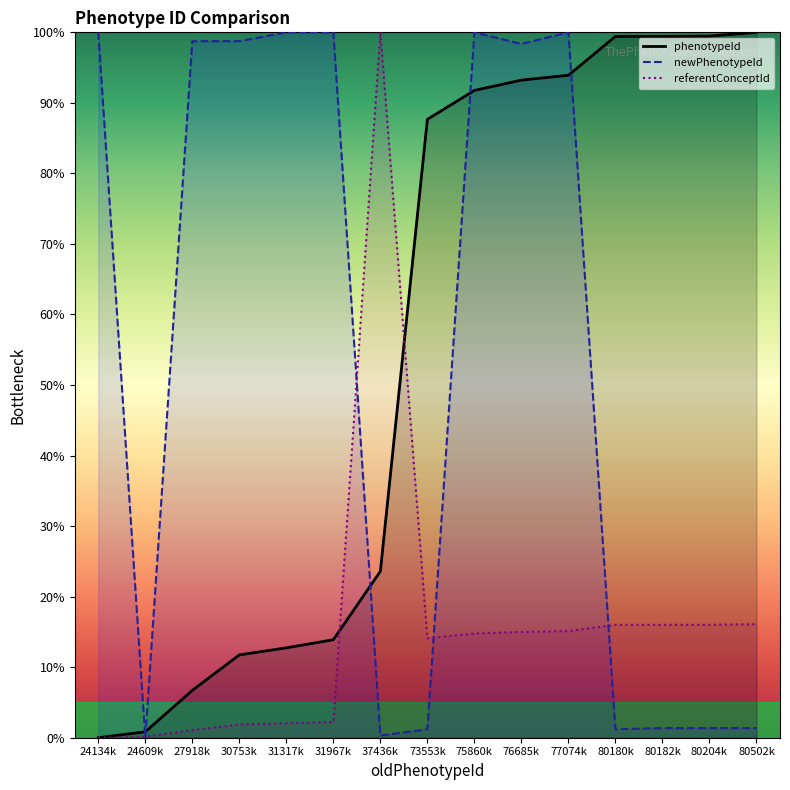

What is the total value across all series at 80204k?

116.8